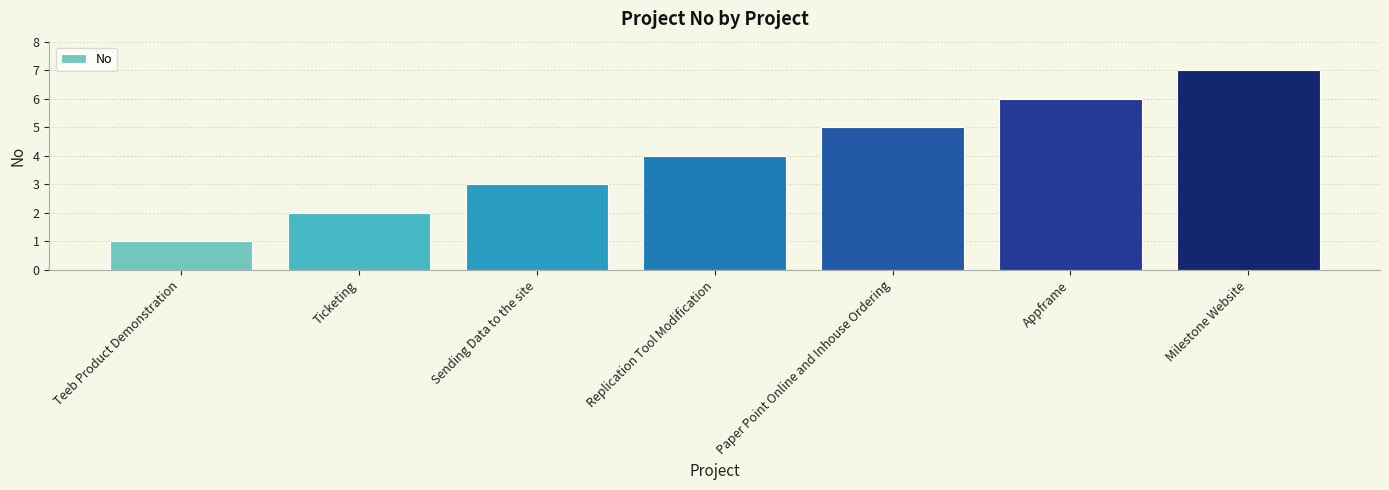

What is the change in value from Teeb Product Demonstration to Replication Tool Modification?

+3